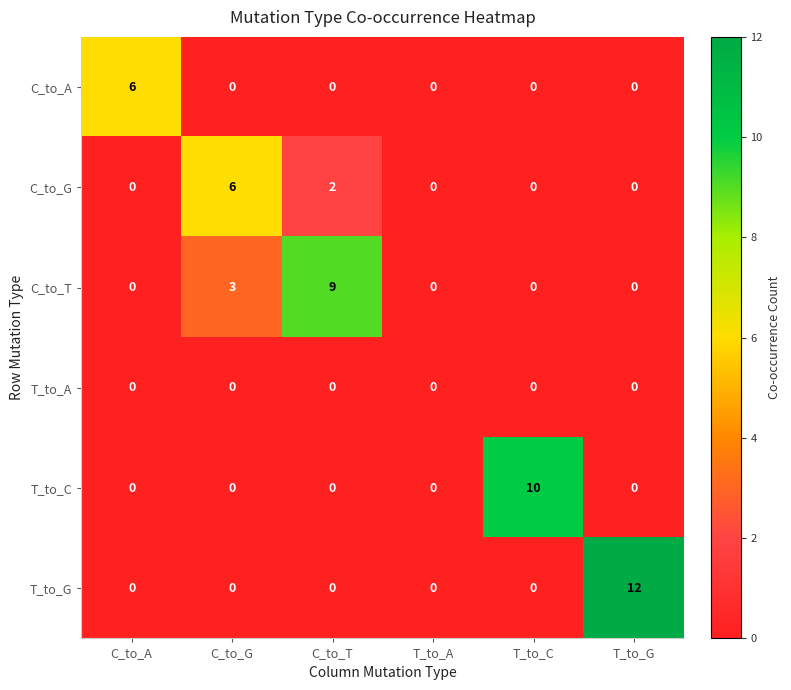

Is it true that T_to_G equals 0 at C_to_A?

True